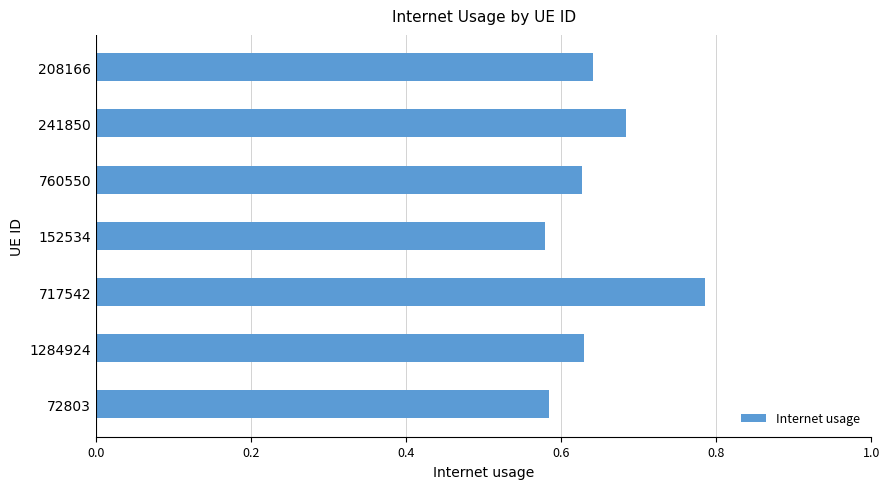

Does the chart contain stacked bars?

No